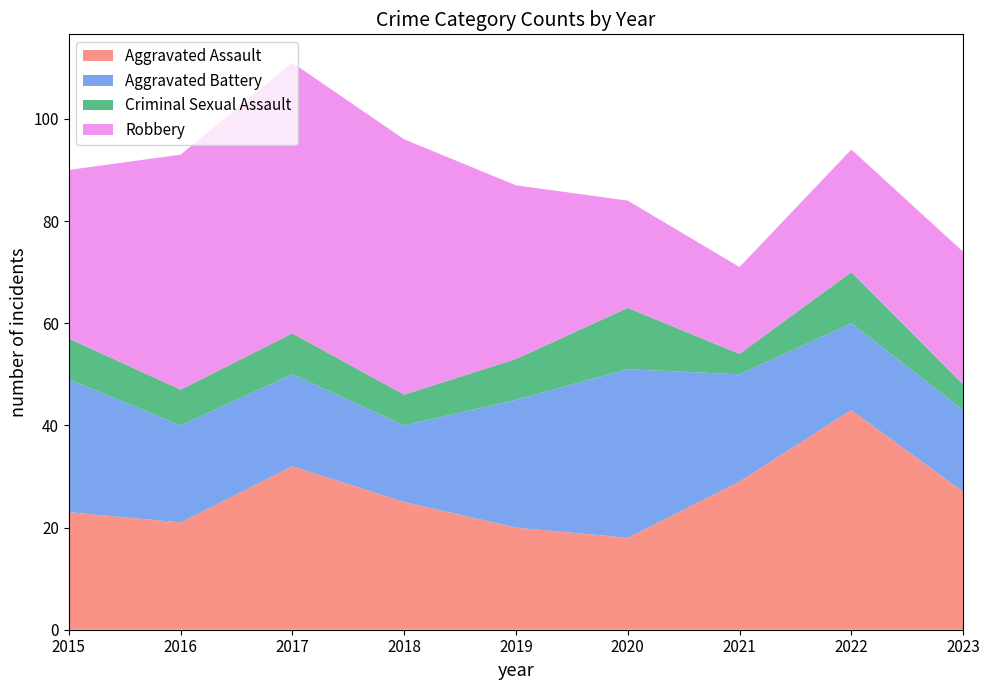

Reading right to left, transcribe all the data shown in this chart.

Aggravated Assault: 27	43	29	18	20	25	32	21	23
Aggravated Battery: 16	17	21	33	25	15	18	19	26
Criminal Sexual Assault: 5	10	4	12	8	6	8	7	8
Robbery: 26	24	17	21	34	50	53	46	33